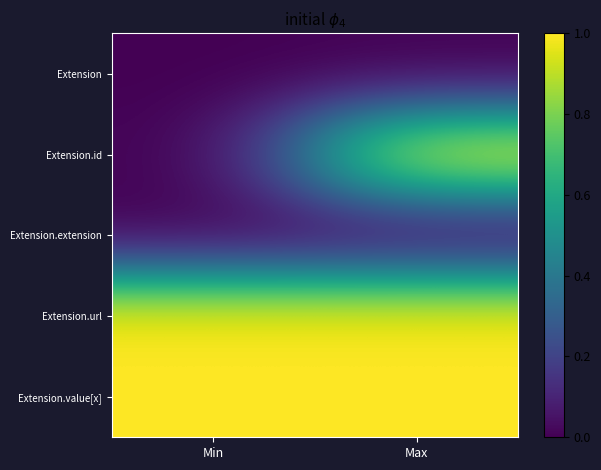

Which has a higher value, Max or Min?

Max